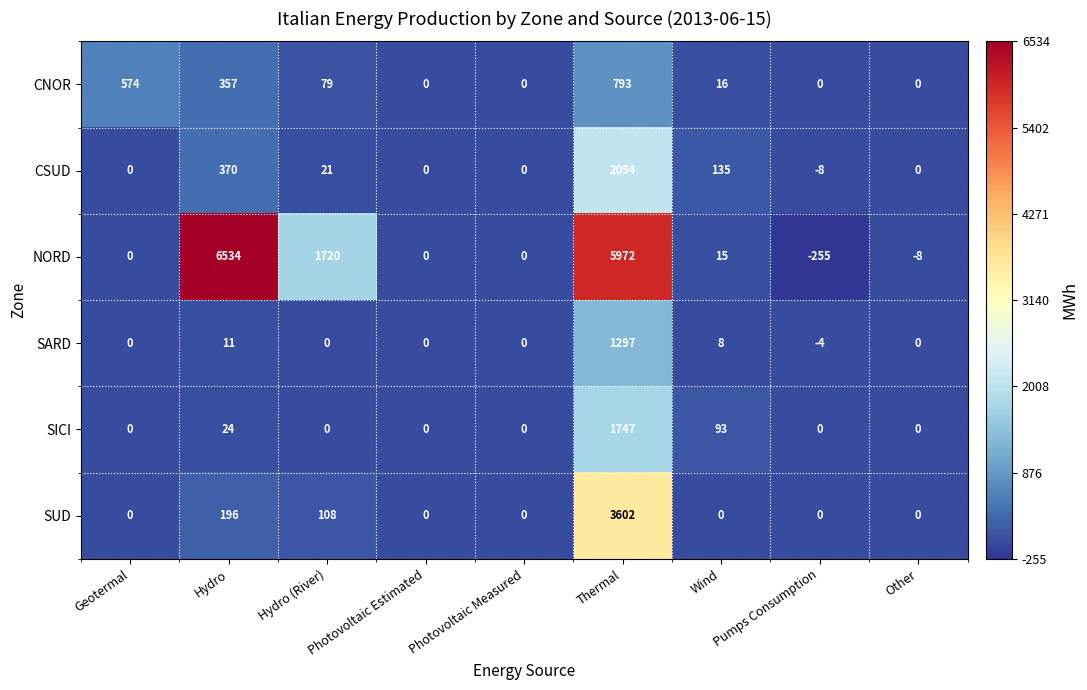

Which category has the lowest value across all series?

Pumps Consumption